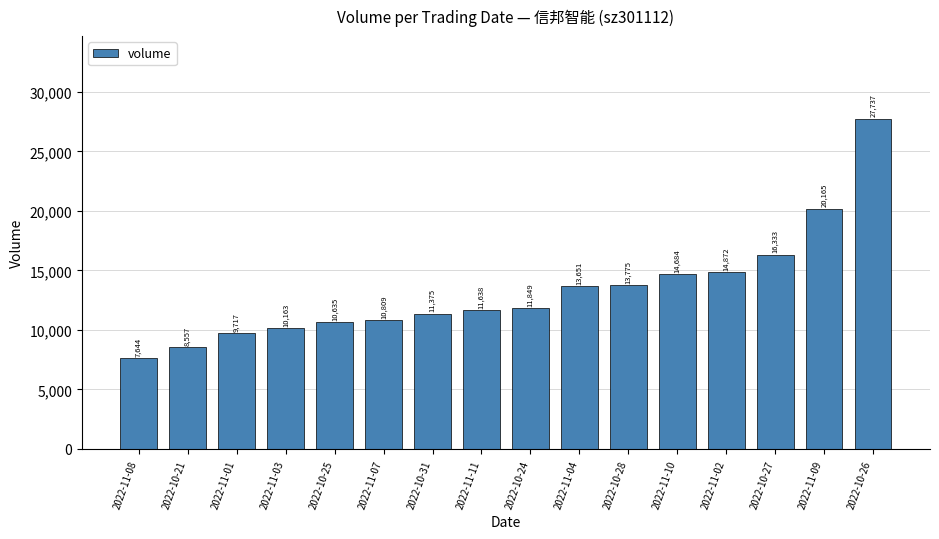

How many series are shown in this chart?

1